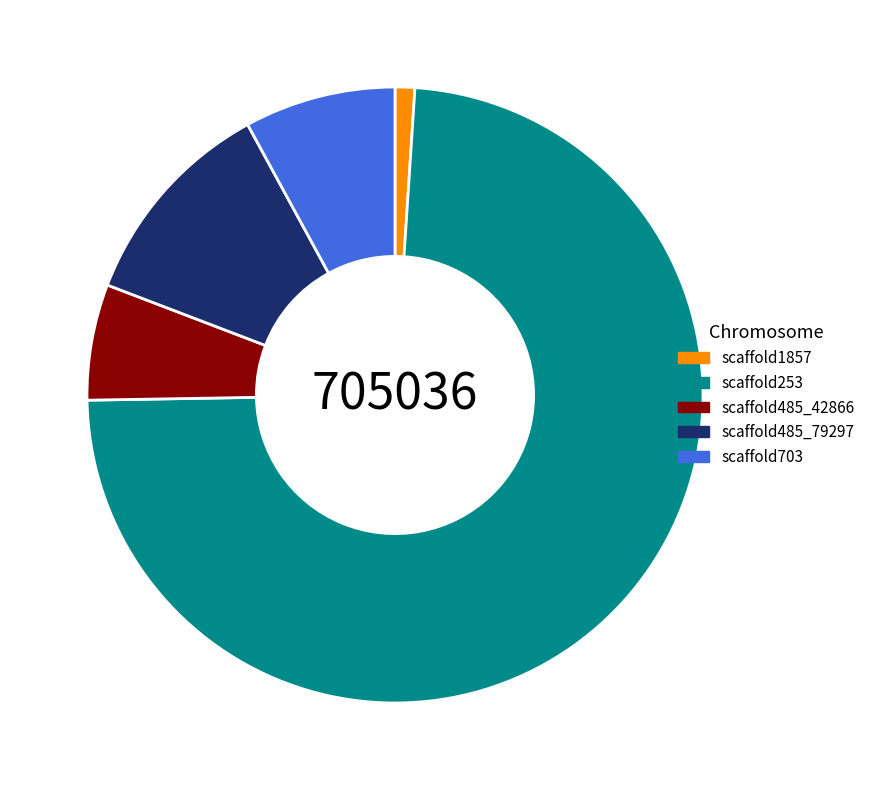

Which has a higher value, scaffold485_42866 or scaffold485_79297?

scaffold485_79297